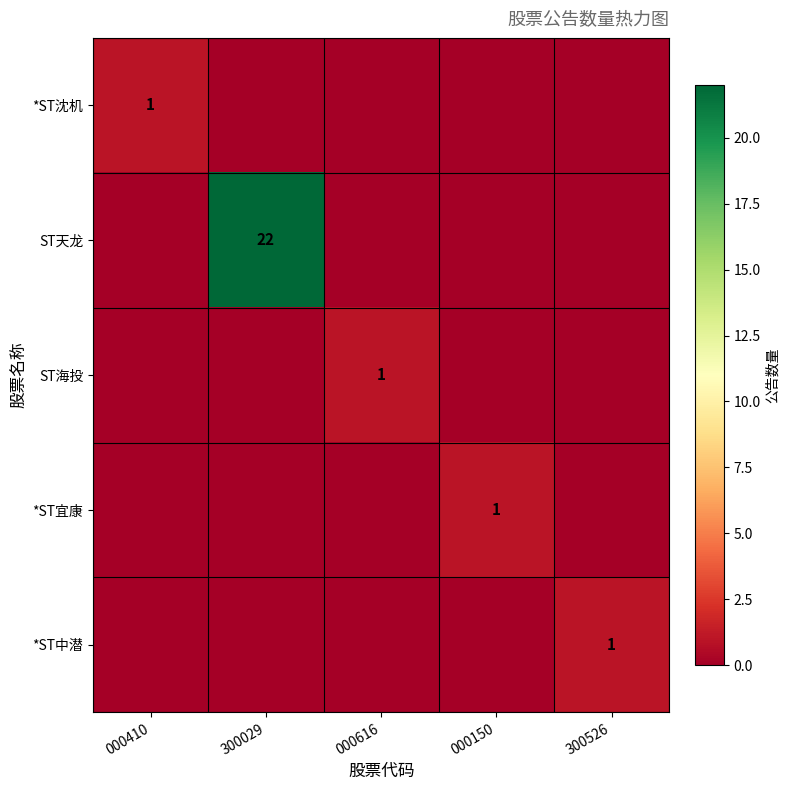

Is it true that *ST沈机 equals 0 at 000410?

False